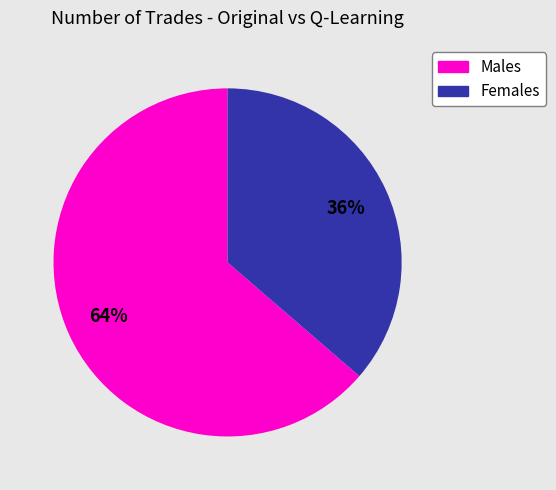

To the nearest percent, what is the average slice percentage?

50%